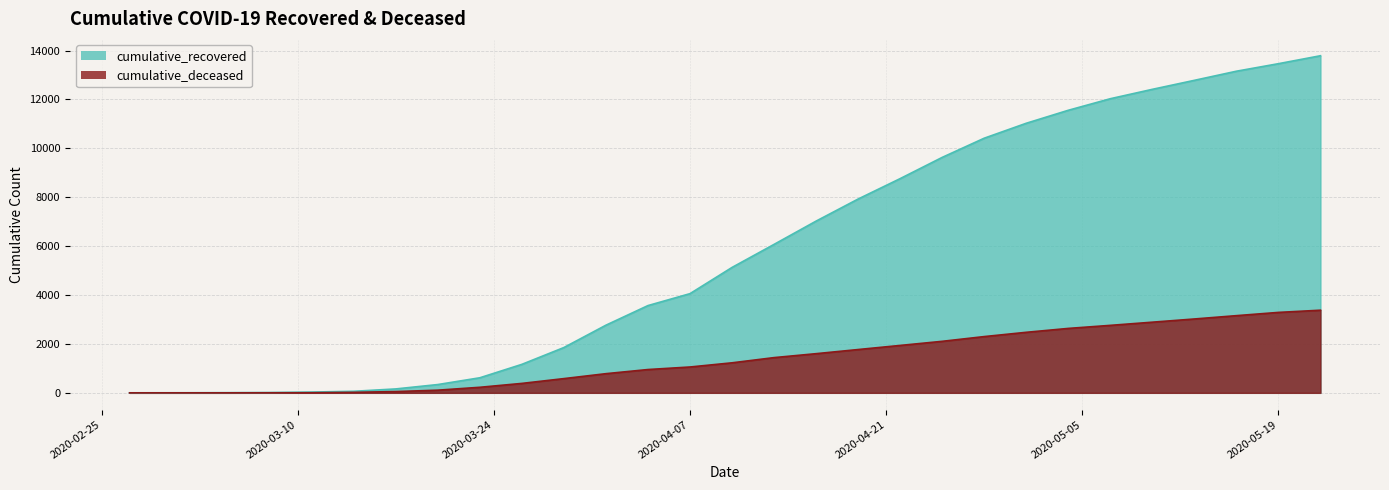

Which series has the largest range (max minus min)?

cumulative_recovered